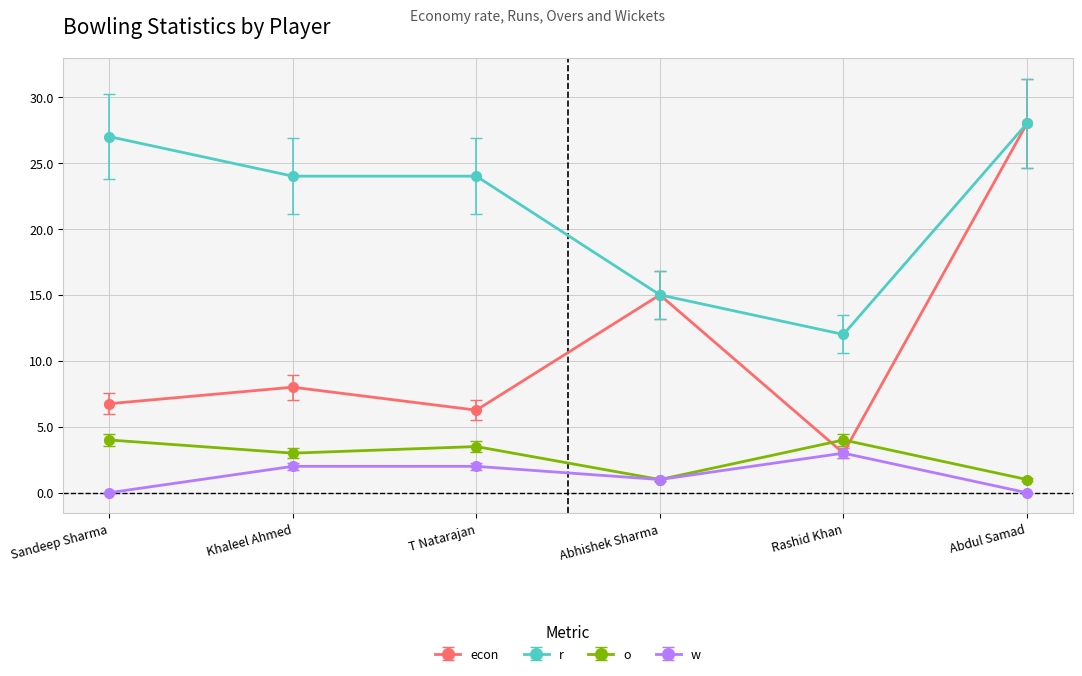

How many data points in w are less than 2?

3